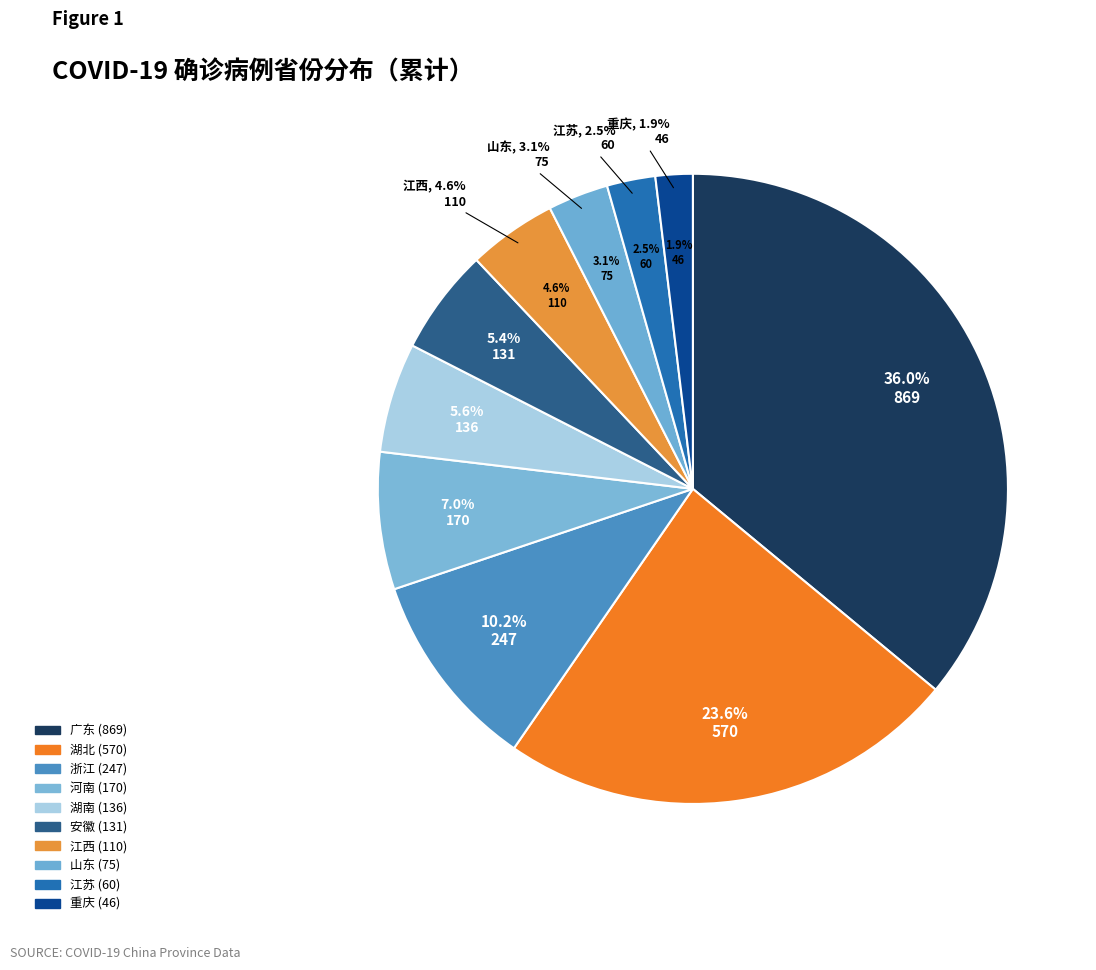

Rank the categories by value from highest to lowest.

广东, 湖北, 浙江, 河南, 湖南, 安徽, 江西, 山东, 江苏, 重庆